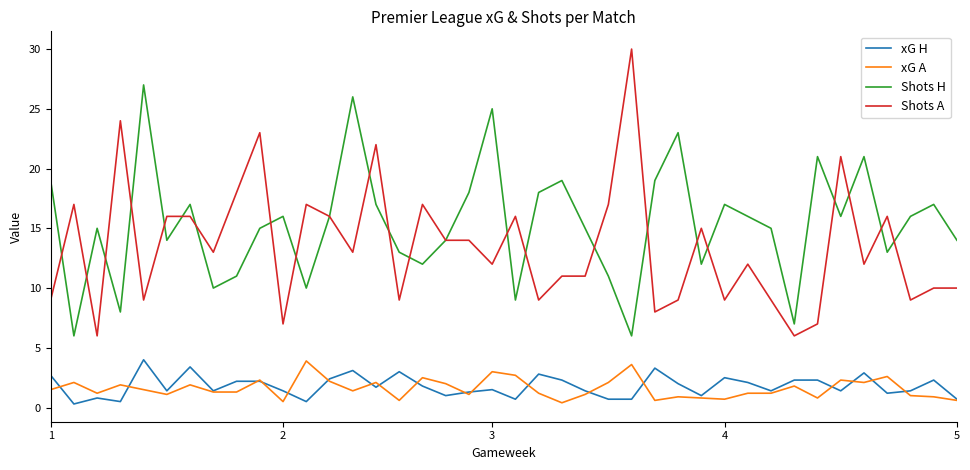

Which series has the largest range (max minus min)?

Shots A